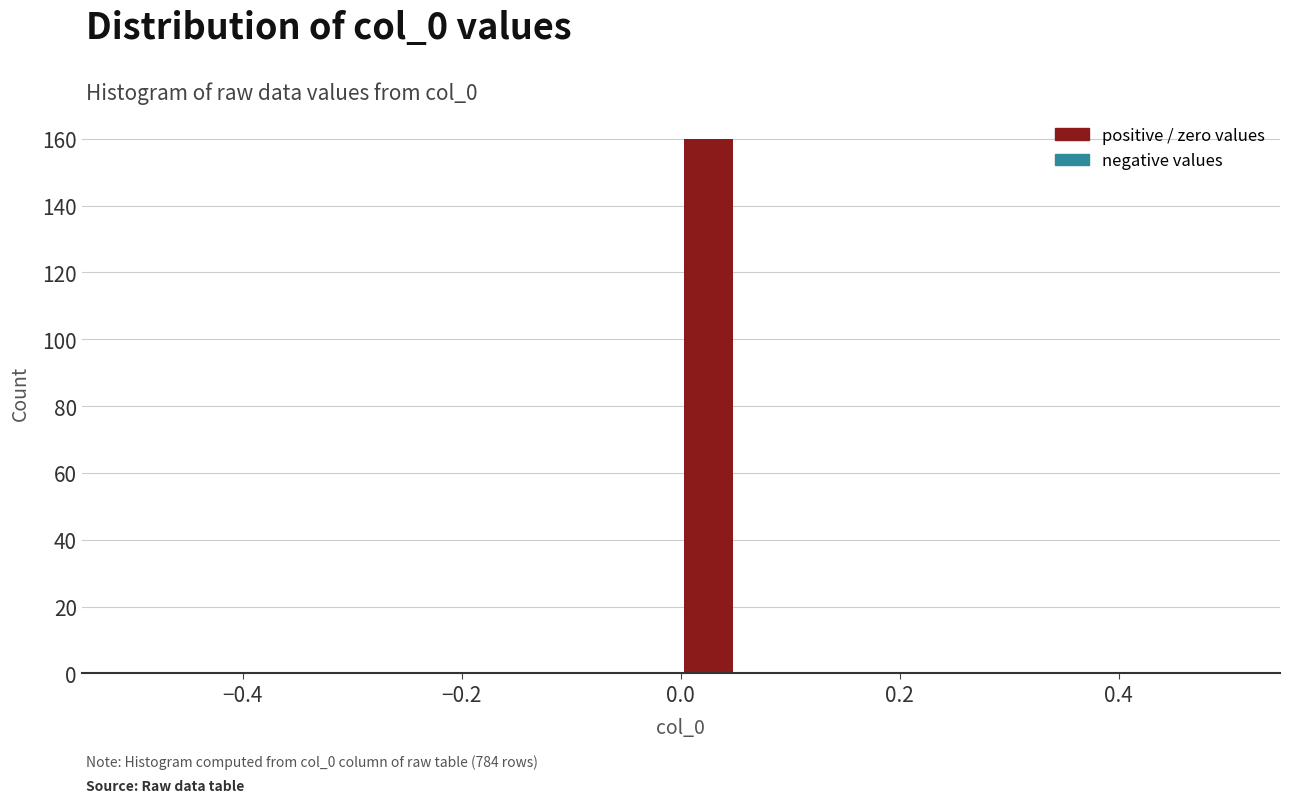

Around what value on the x-axis is the tallest bar? Give the approximate position of its centre, as read against the axis.

0.02